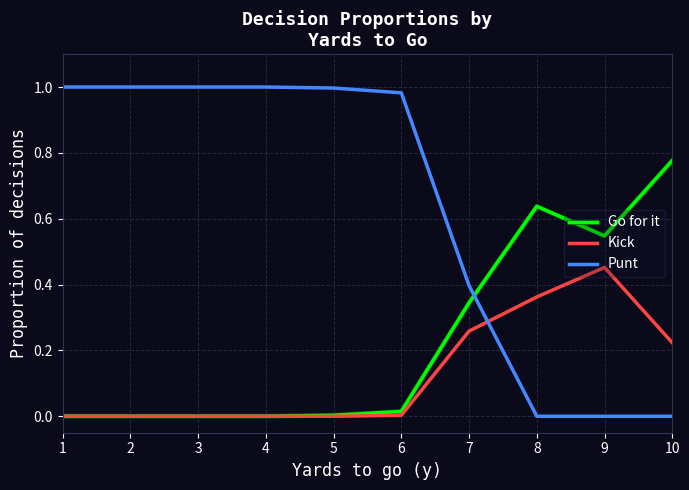

Where do Punt and Kick first cross each other?

7 and 8